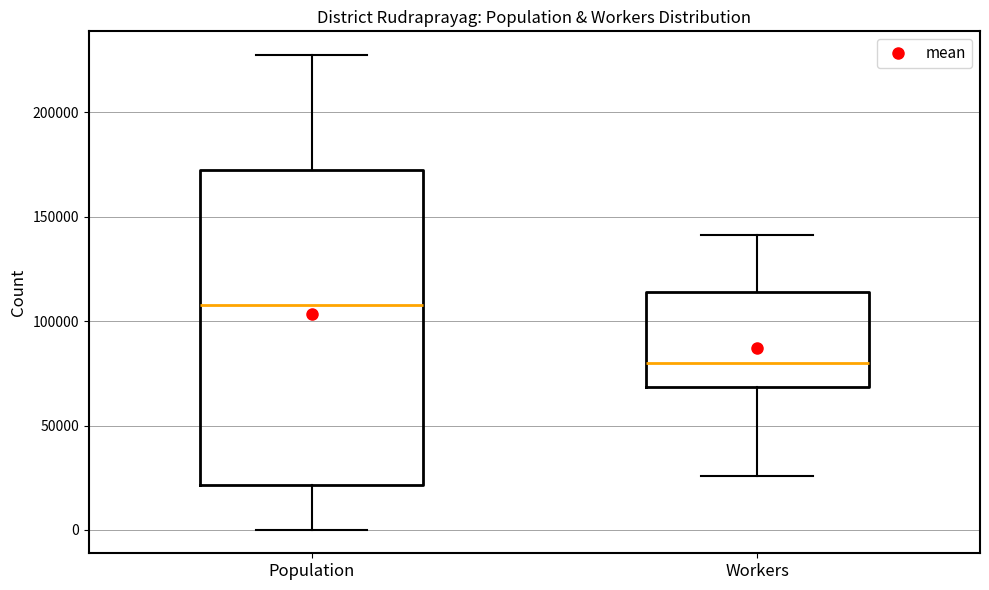

Where is the upper edge of the box for Population on the y-axis? The values are not printed on the chart, so give them approximately, as read against the axis.

170000